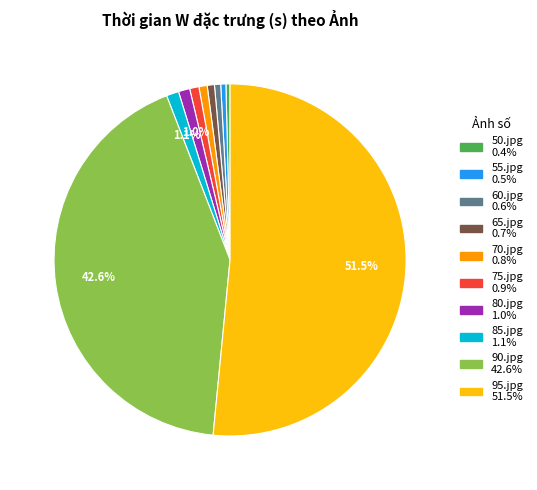

How many segments does this pie chart have?

10